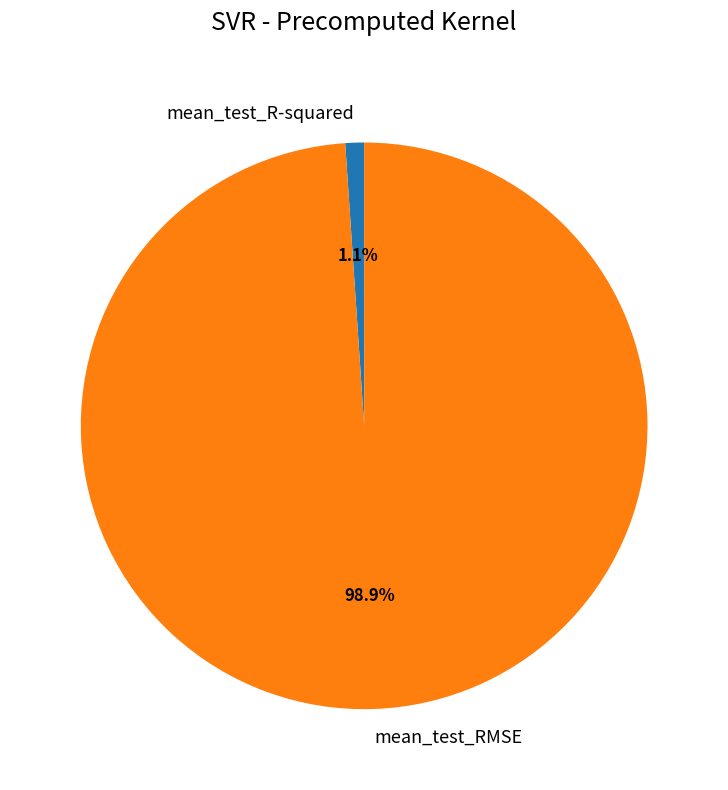

How many segments does this pie chart have?

2